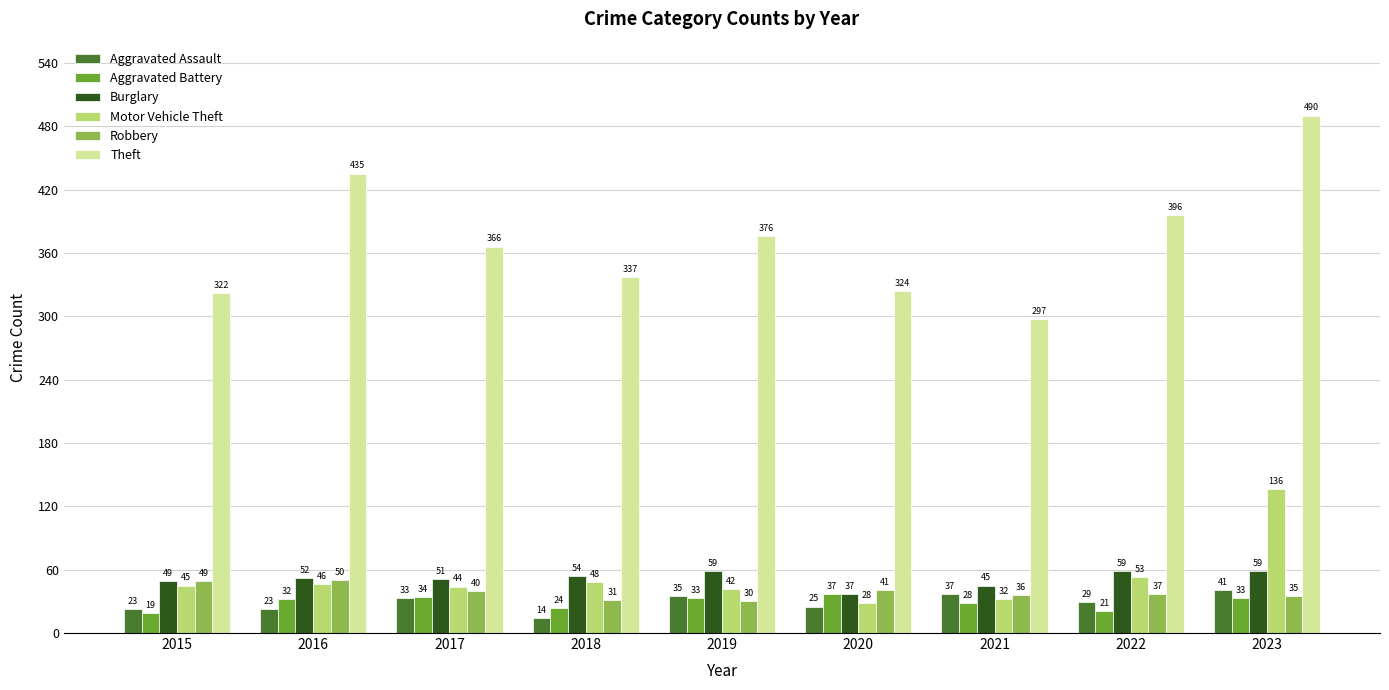

Between 2020 and 2021, which series saw the biggest shift?

Theft